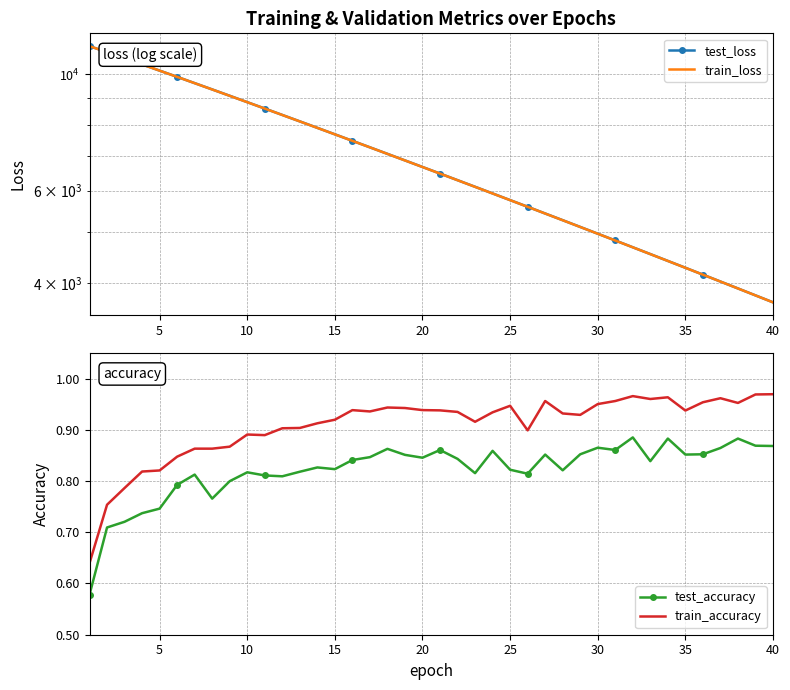

True or false: test_loss and train_accuracy intersect in this chart.

False